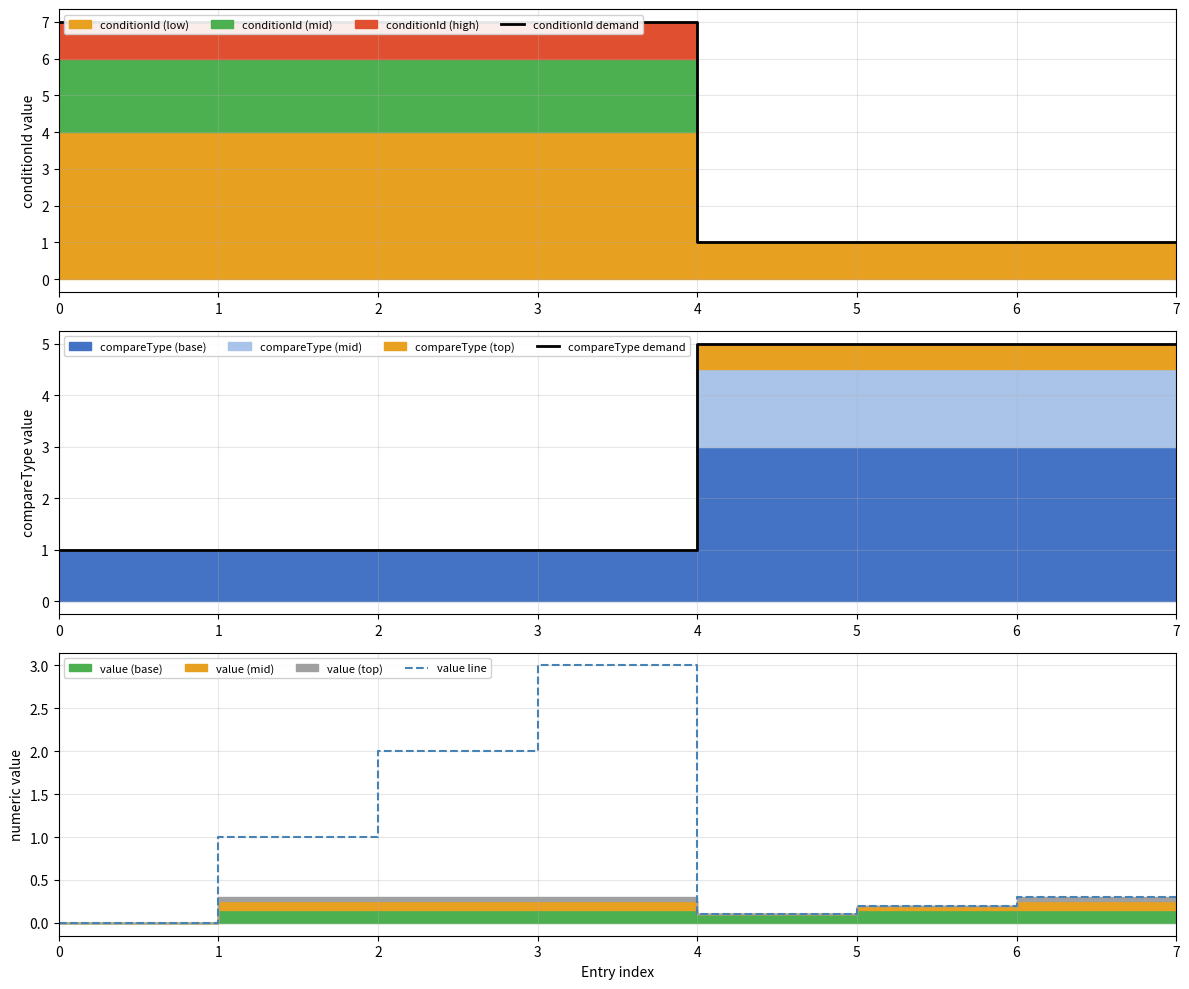

True or false: conditionId demand has more than 0 points higher than both neighbors.

False